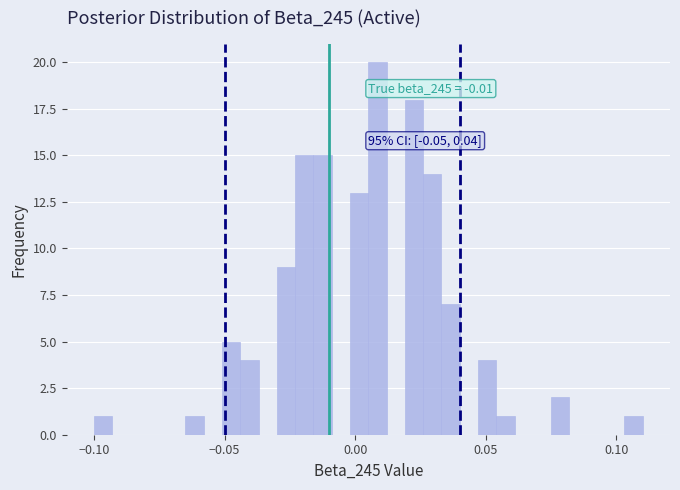

Around what value on the x-axis is the tallest bar? Give the approximate position of its centre, as read against the axis.

0.010